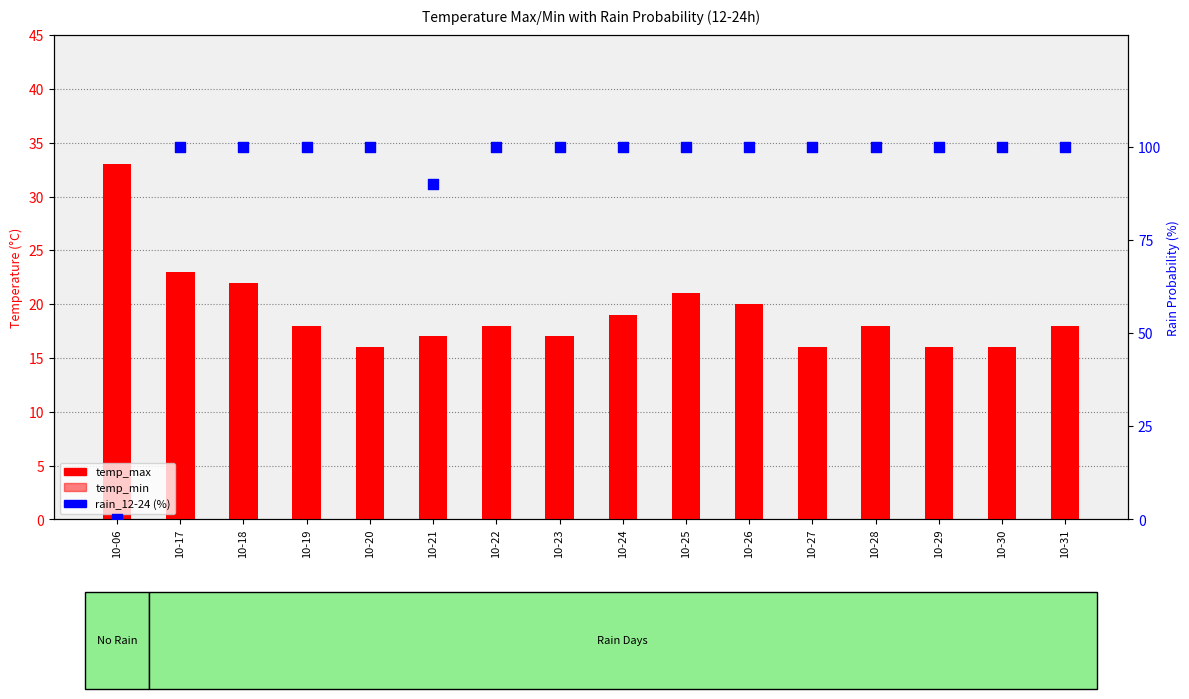

Which series contains the lowest Y value?

rain_12-24